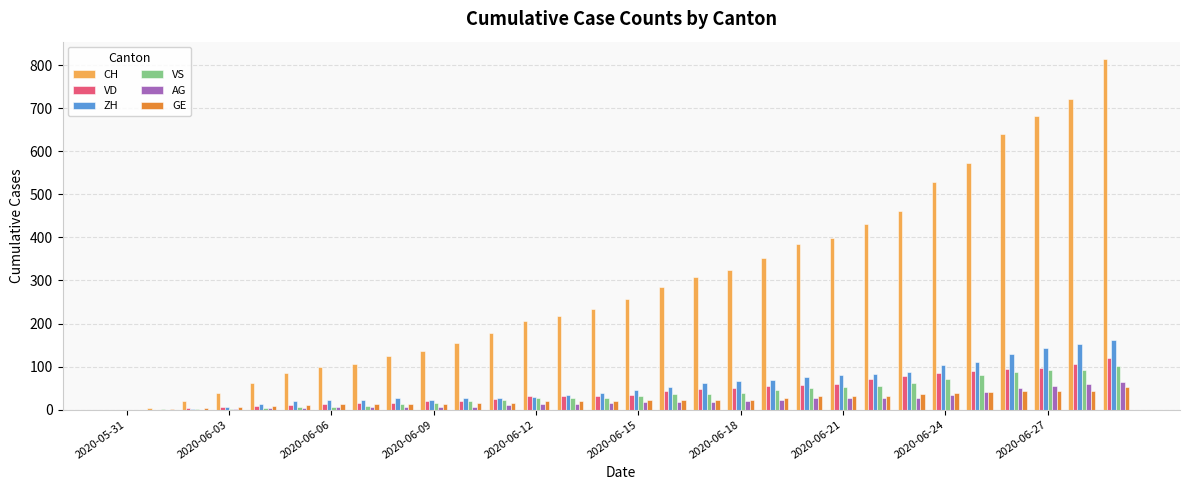

What is the maximum value for GE?

52